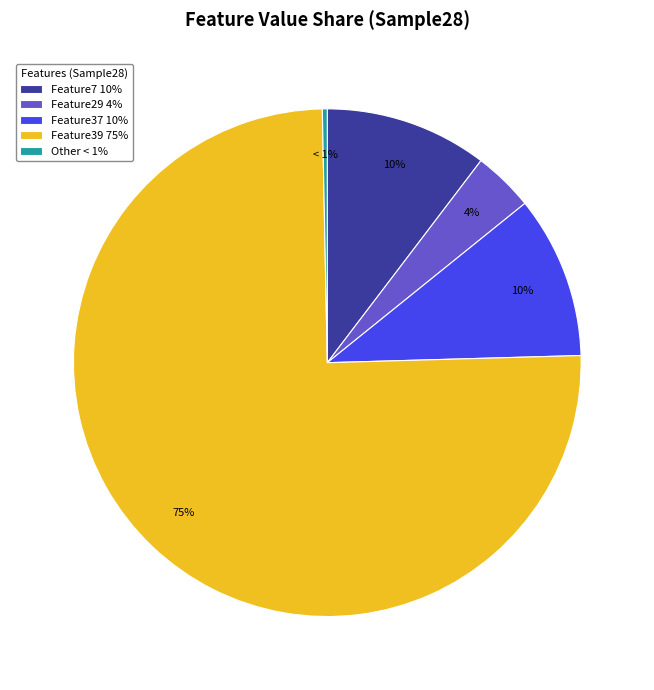

Which slice is the largest?

Feature39